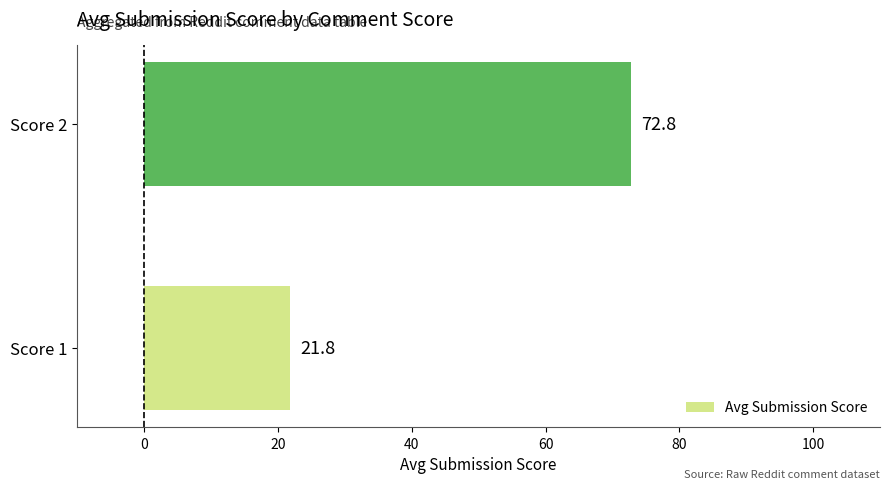

What value does the data have at Score 2?

72.8